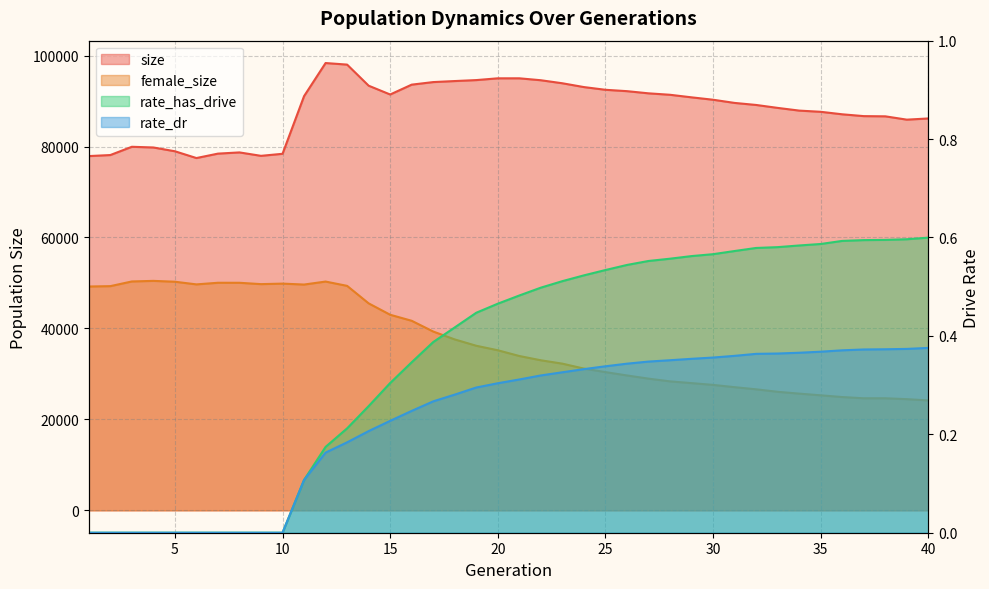

What is the average value of the rate_has_drive series?

0.4